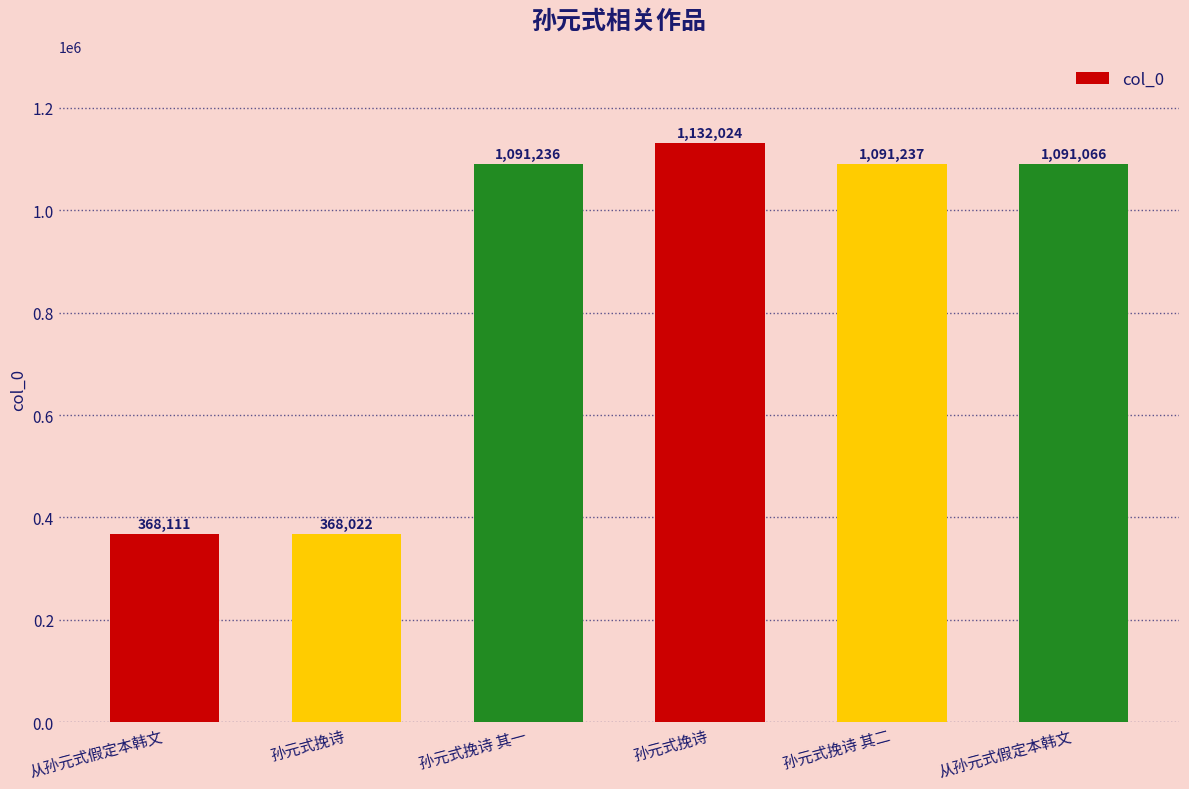

What is the label of the 1st bar from the right?

从孙元式假定本韩文